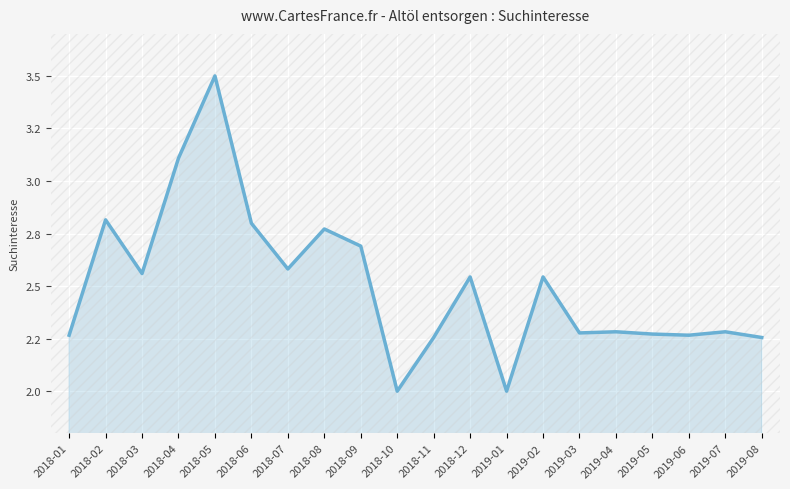

The chart shows a value of 2.0 at 2019-01. True or false?

True